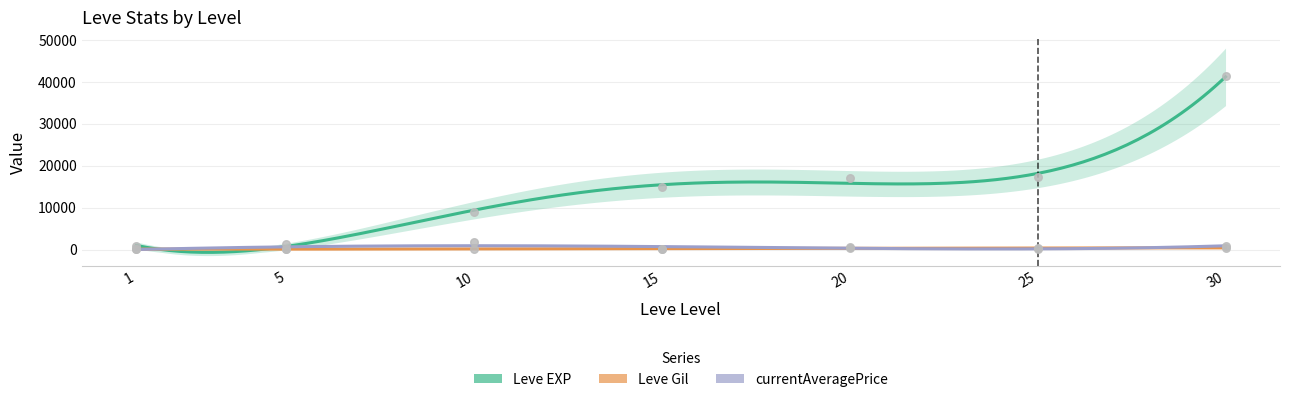

Which series has the largest total across all categories?

Leve EXP